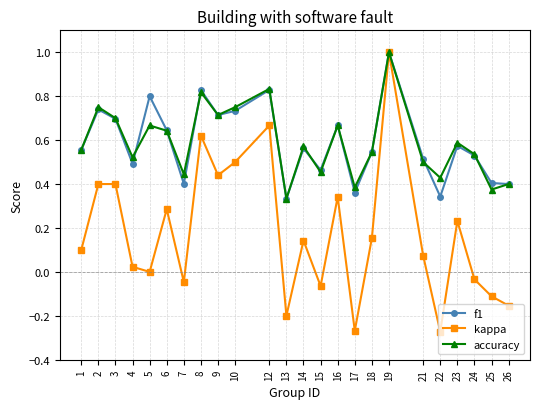

The f1 series shows 0.5 at 22. True or false?

False